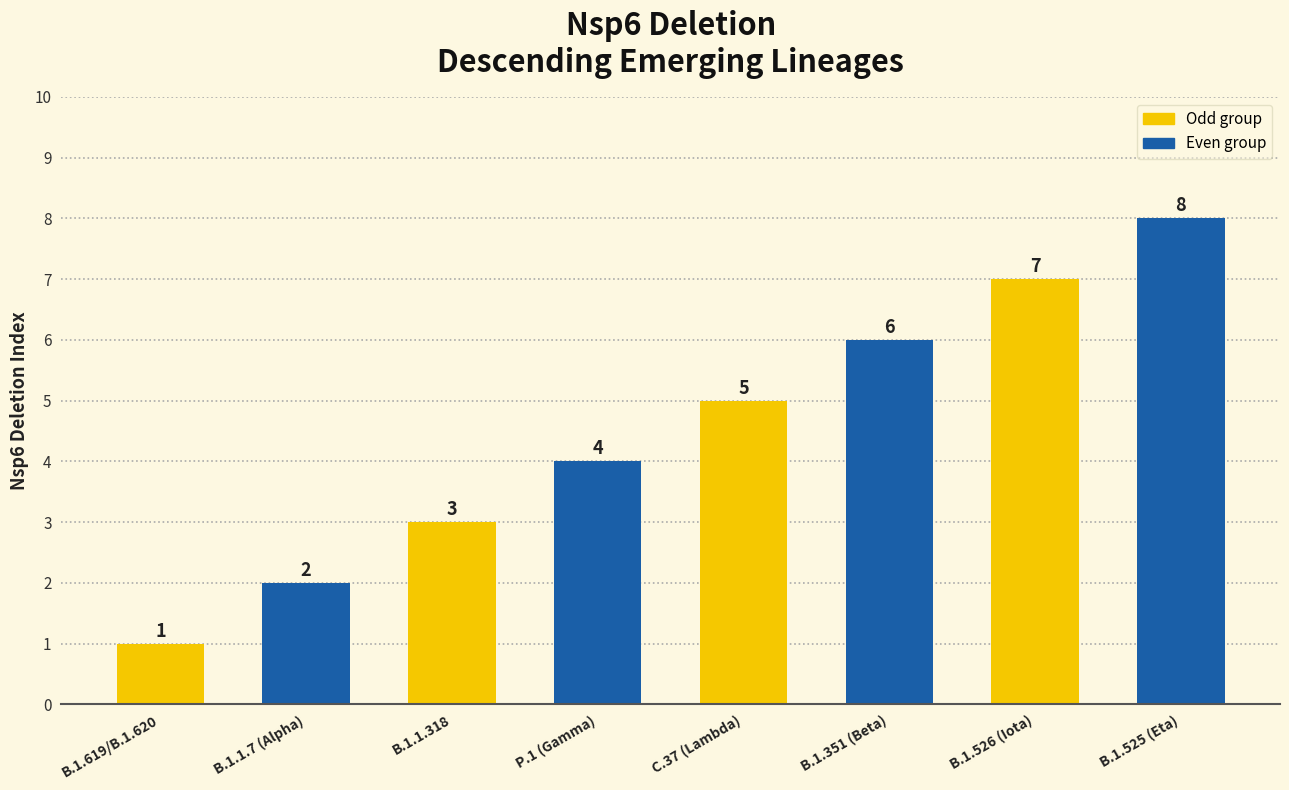

What is the total value across all series at B.1.619/B.1.620?

3